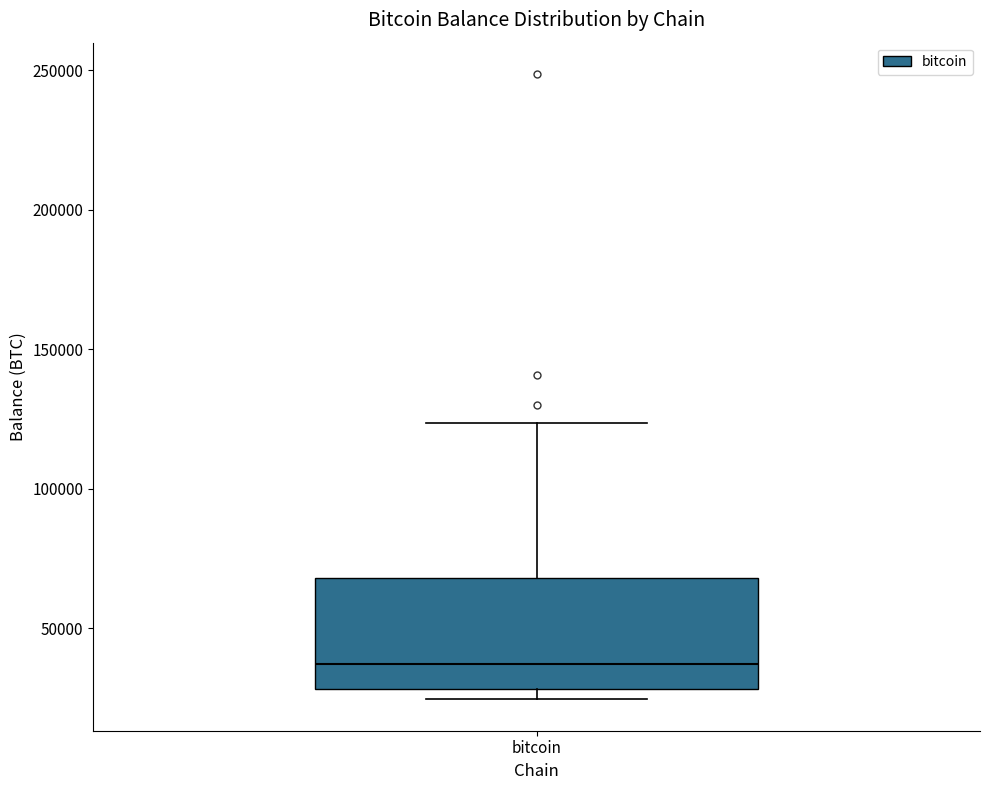

Where is the lower edge of the box for bitcoin on the y-axis? The values are not printed on the chart, so give them approximately, as read against the axis.

30000